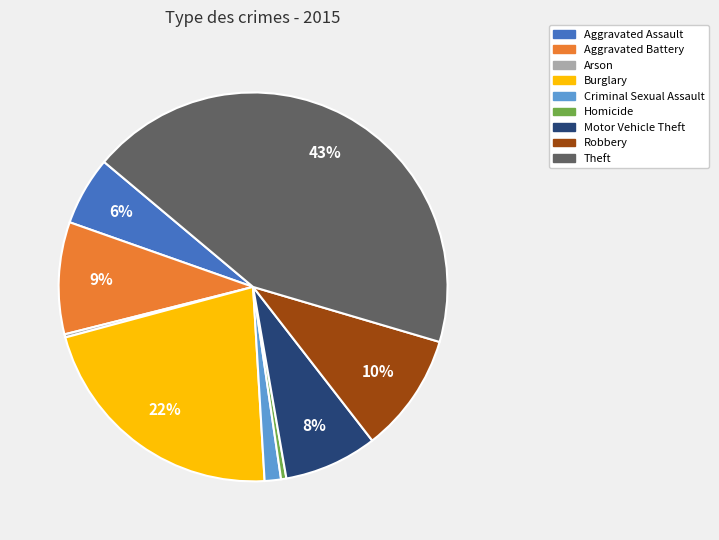

What is the ratio of the value at Robbery to the value at Aggravated Battery?

1.1